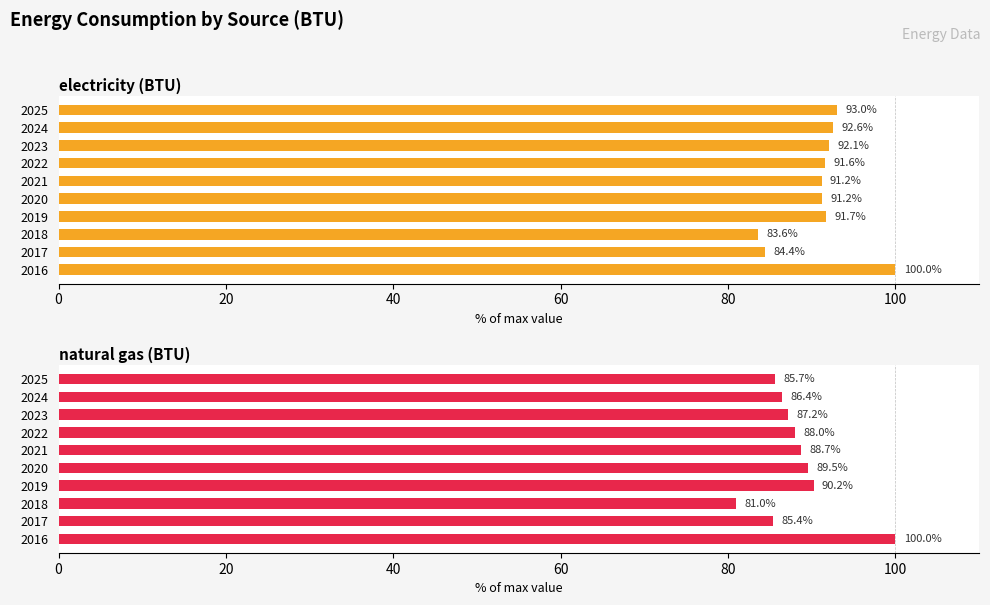

What is the total value across all series at 2018?

164.6